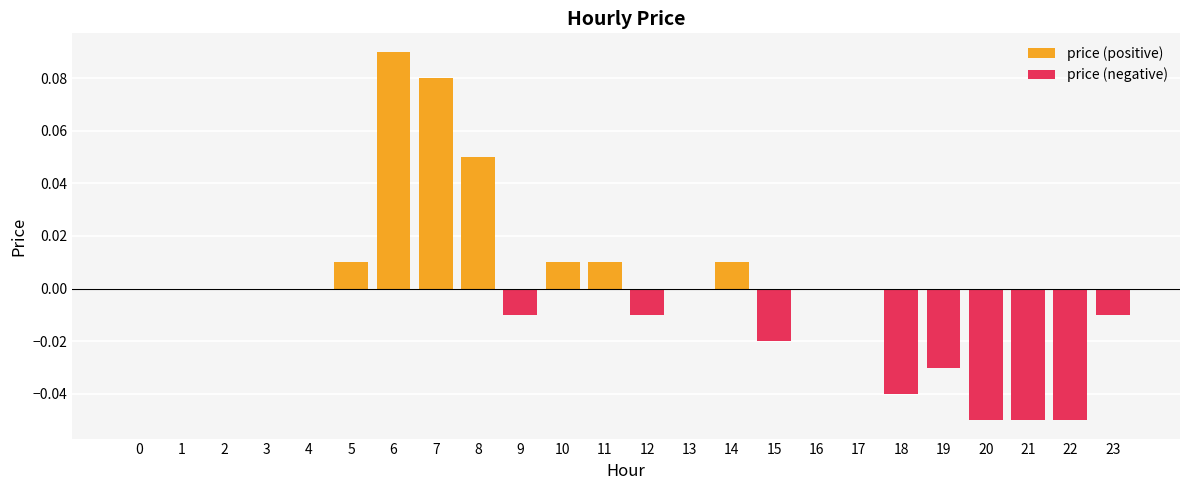

What is the approximate value of price (positive) at 6?

0.1